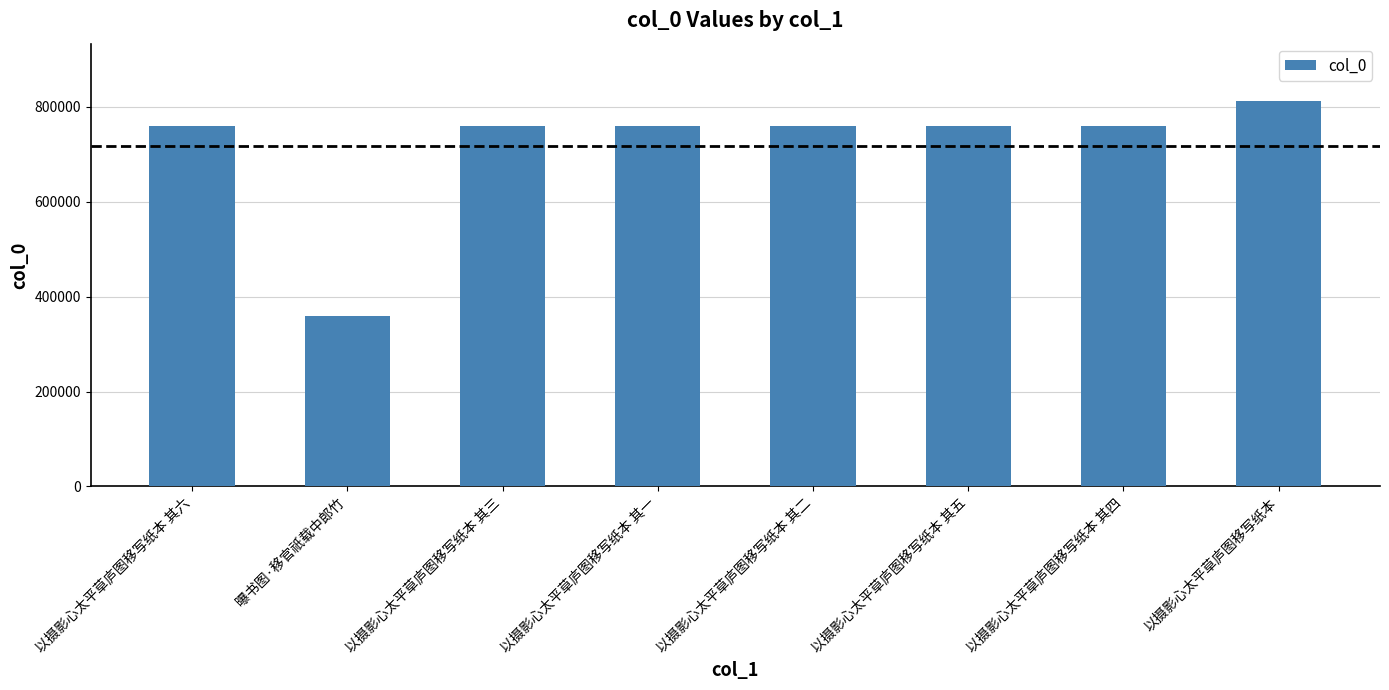

What is the ratio of the value at 以摄影心太平草庐图移写纸本 to the value at 以摄影心太平草庐图移写纸本 其四?

1.1